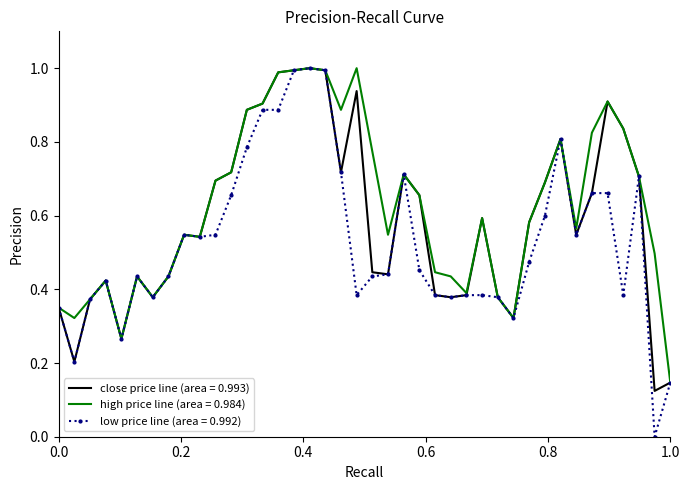

Count the number of data series in this chart.

3